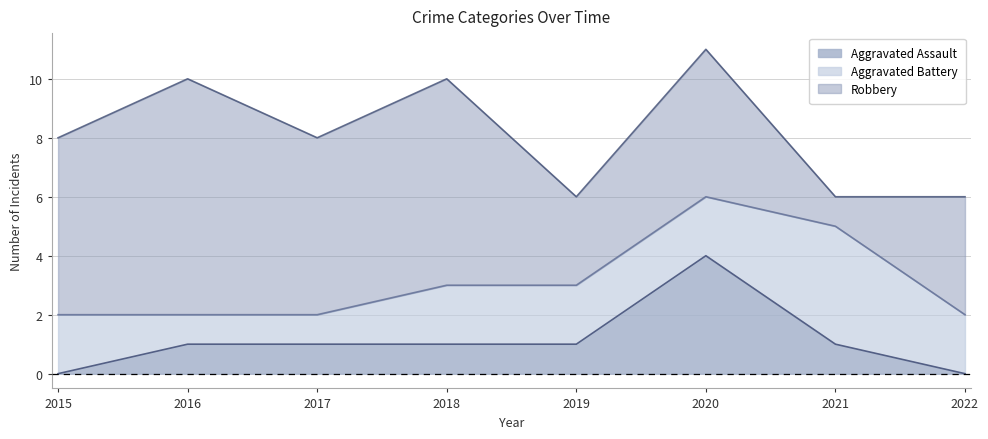

What are all the series names shown in the legend?

Aggravated Assault, Aggravated Battery, Robbery